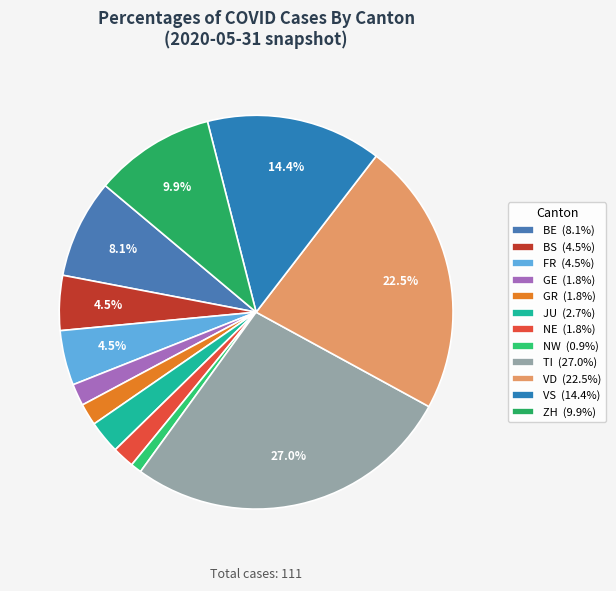

To the nearest percent, what is the difference between the largest and smallest slice percentages?

26%